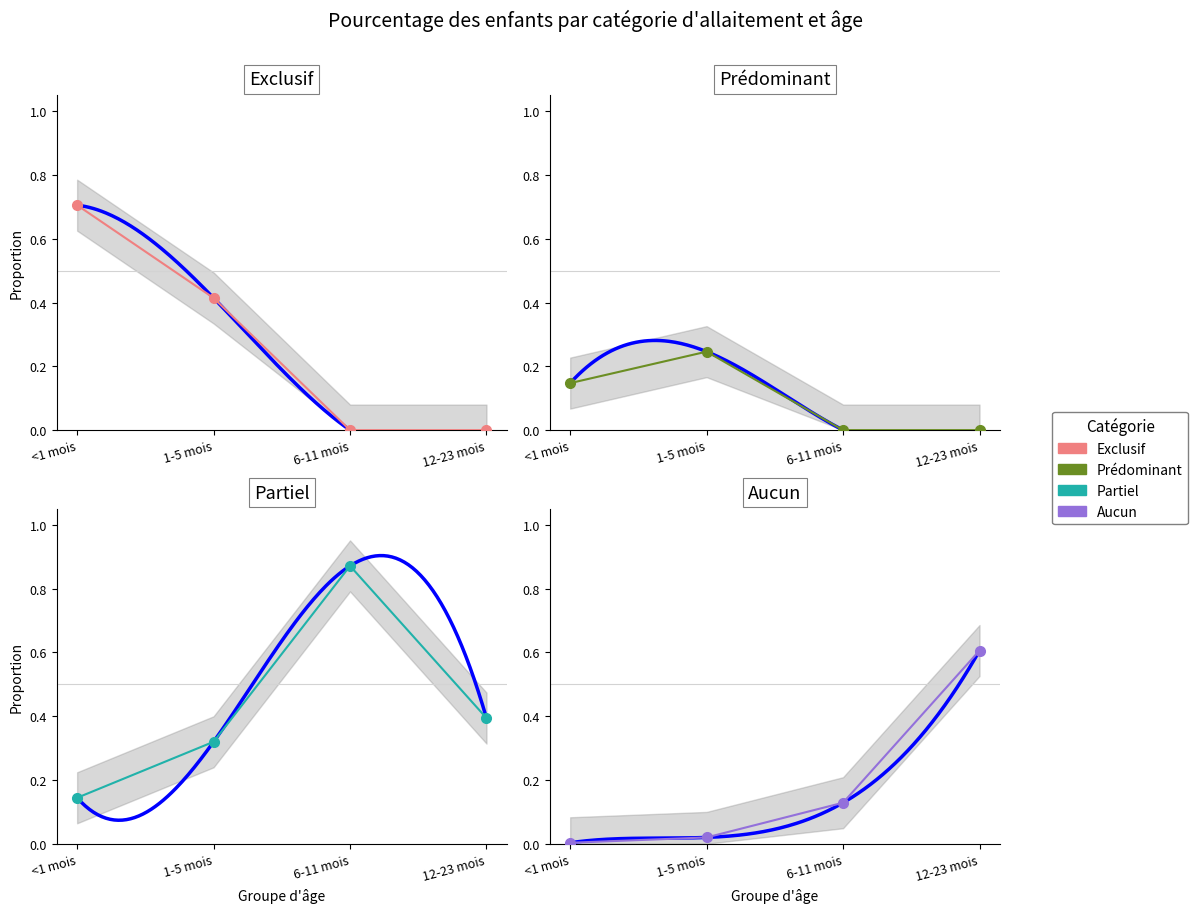

Which series has the largest range (max minus min)?

Partiel